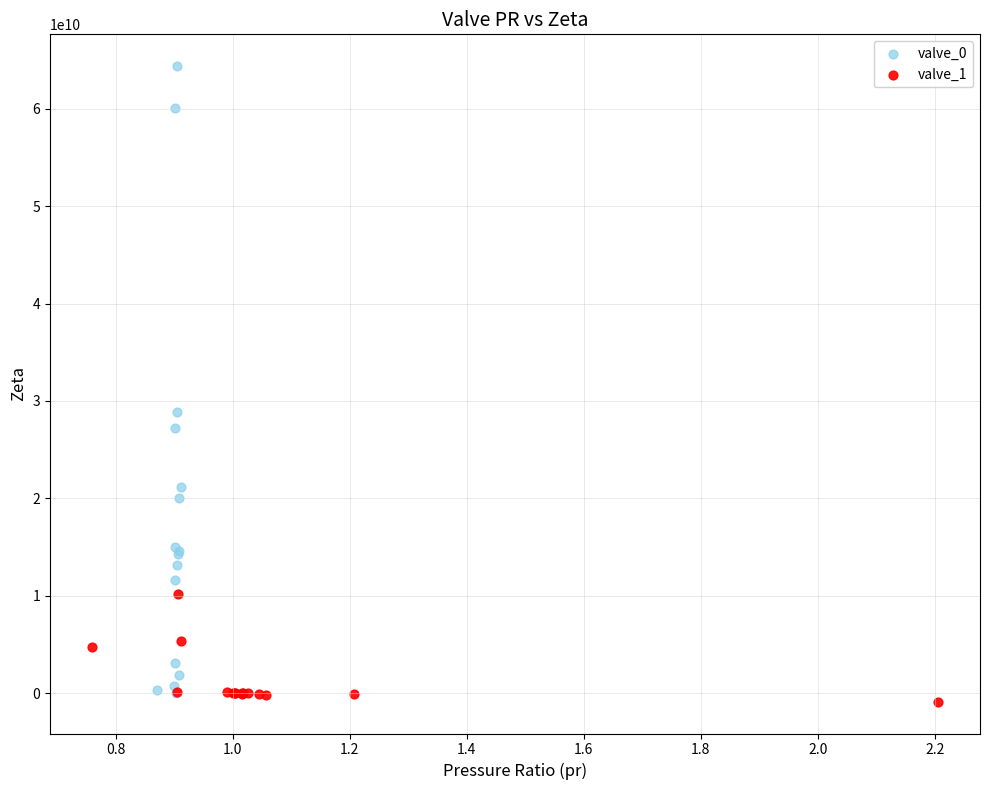

Which series has the largest Y range (max minus min)?

valve_0